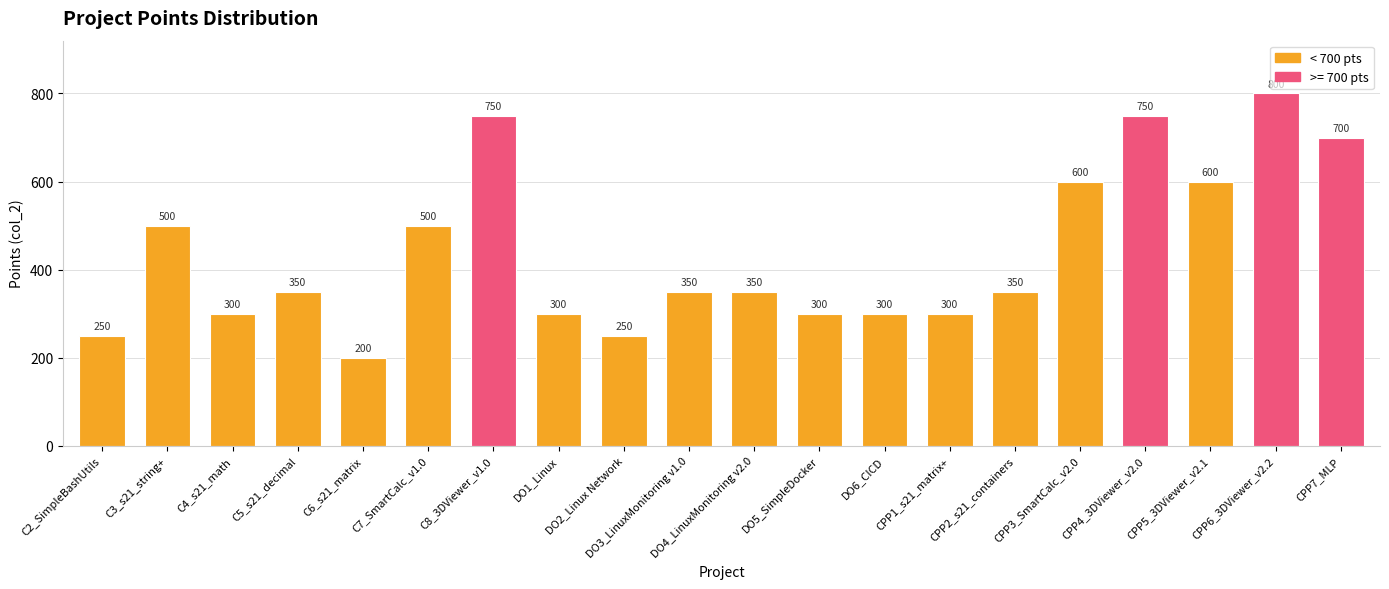

Reading left to right, list all the values displayed in this chart.

C2_SimpleBashUtils=250	C3_s21_string+=500	C4_s21_math=300	C5_s21_decimal=350	C6_s21_matrix=200	C7_SmartCalc_v1.0=500	C8_3DViewer_v1.0=750	DO1_Linux=300	DO2_Linux Network=250	DO3_LinuxMonitoring v1.0=350	DO4_LinuxMonitoring v2.0=350	DO5_SimpleDocker=300	DO6_CICD=300	CPP1_s21_matrix+=300	CPP2_s21_containers=350	CPP3_SmartCalc_v2.0=600	CPP4_3DViewer_v2.0=750	CPP5_3DViewer_v2.1=600	CPP6_3DViewer_v2.2=800	CPP7_MLP=700